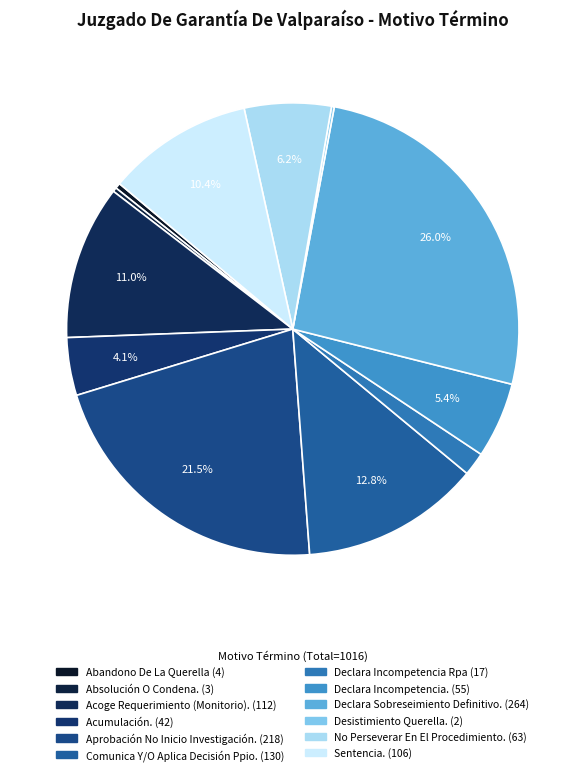

To the nearest percent, what percentage of the pie is Declara Sobreseimiento Definitivo.?

26%